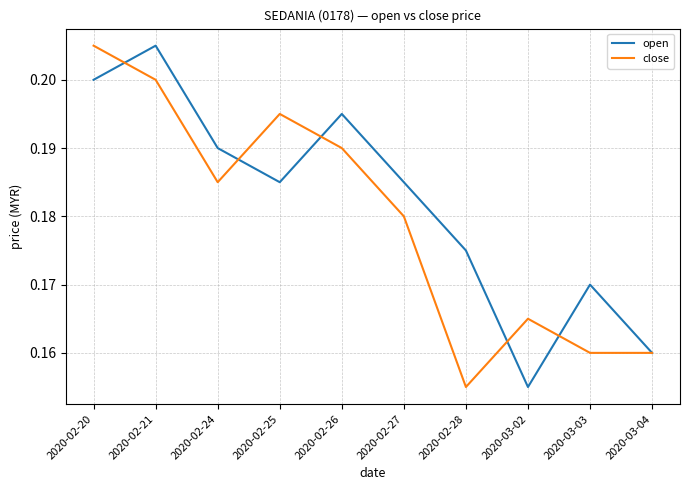

What are all the series names shown in the legend?

open, close